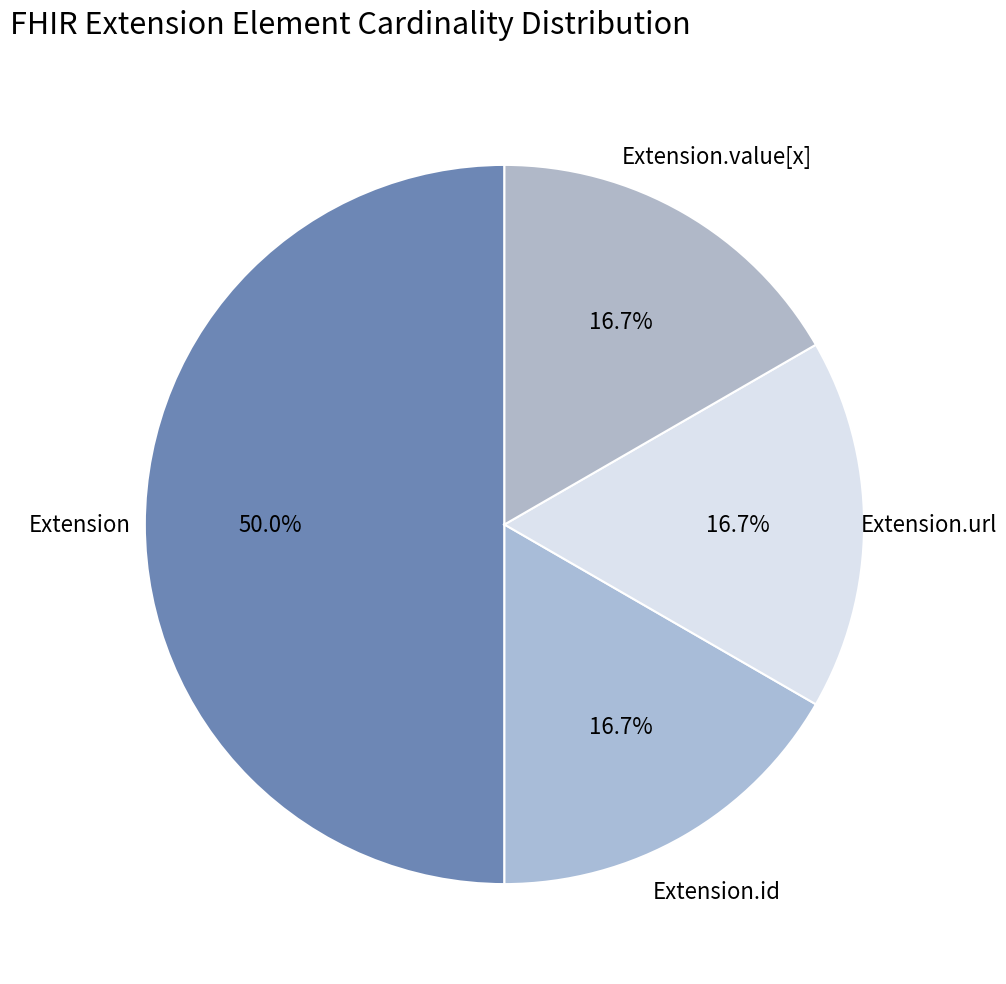

Does Extension.url account for over 50% of the chart?

No